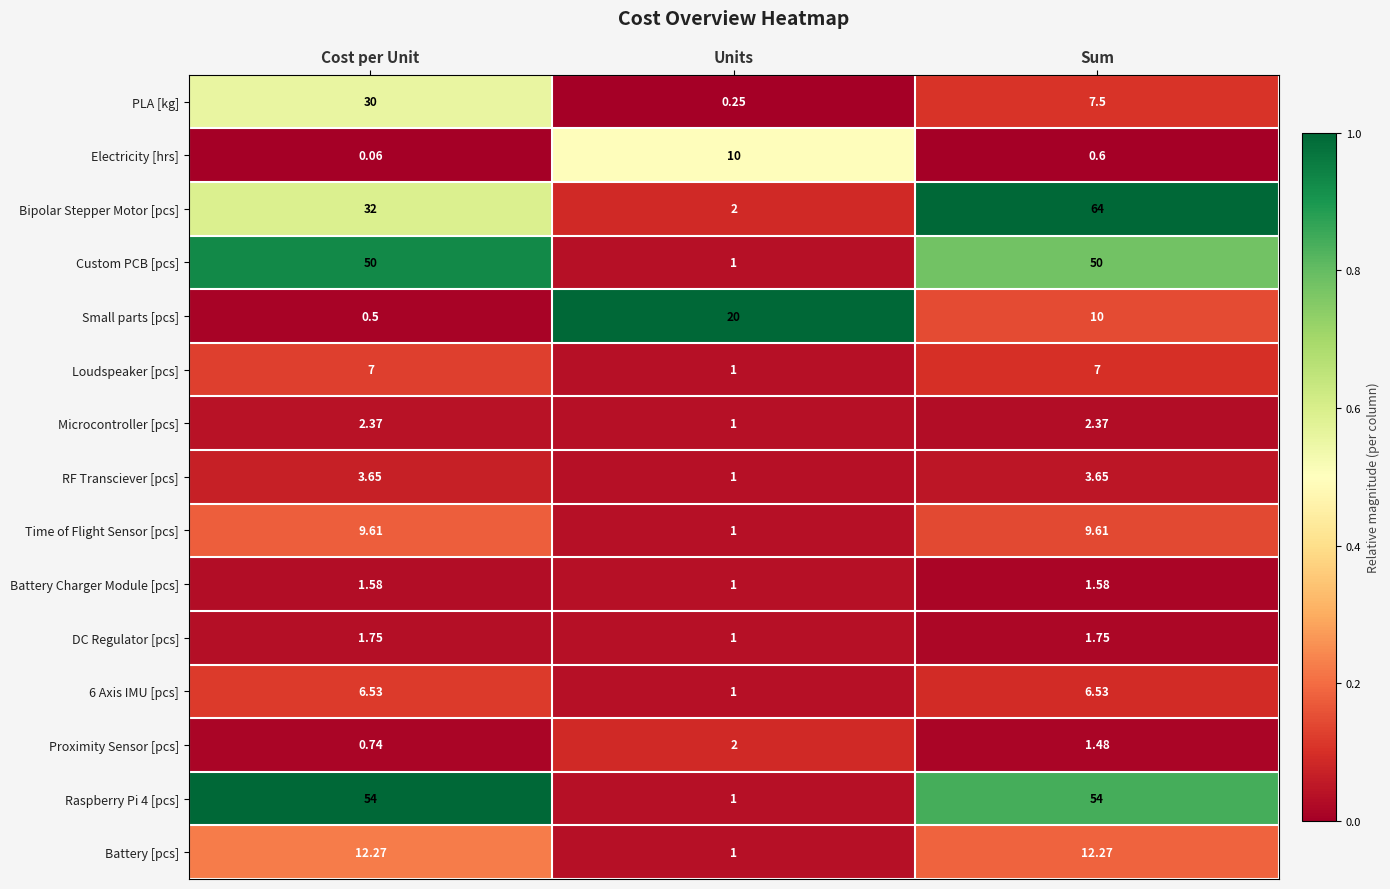

At which category is the sum across all series the highest?

Sum